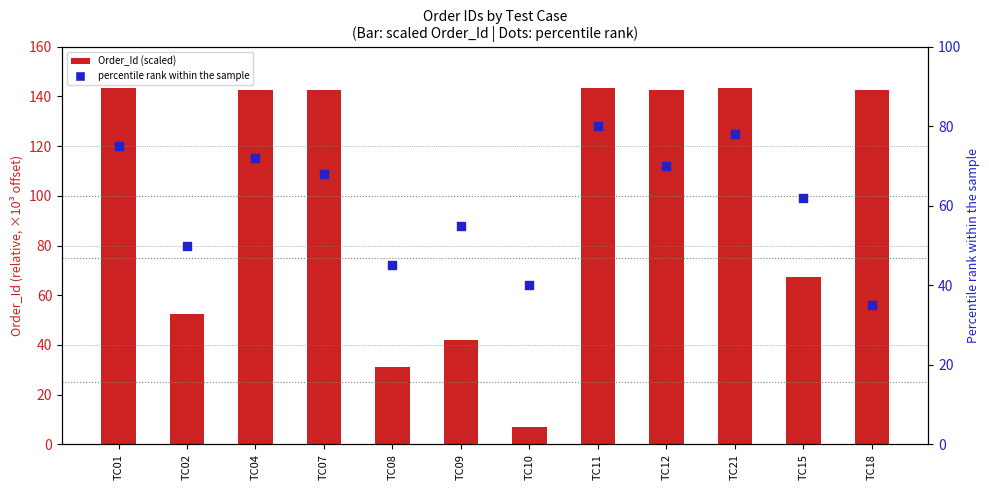

What are all the series names shown in the legend?

Order_Id (scaled), percentile rank within the sample